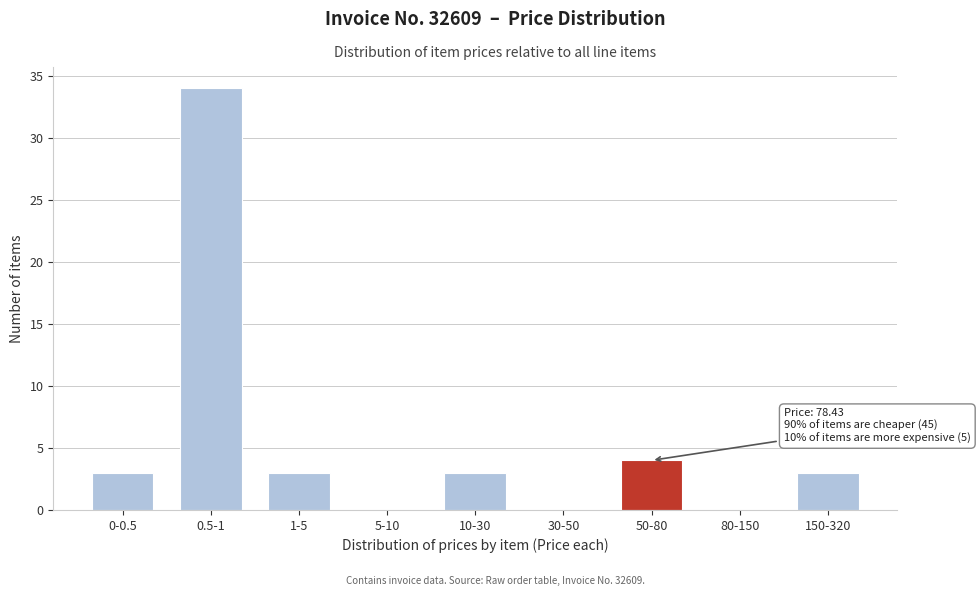

Reading left to right, list all the values displayed in this chart.

0-0.5=3	0.5-1=34	1-5=3	5-10=0	10-30=3	30-50=0	50-80=4	80-150=0	150-320=3